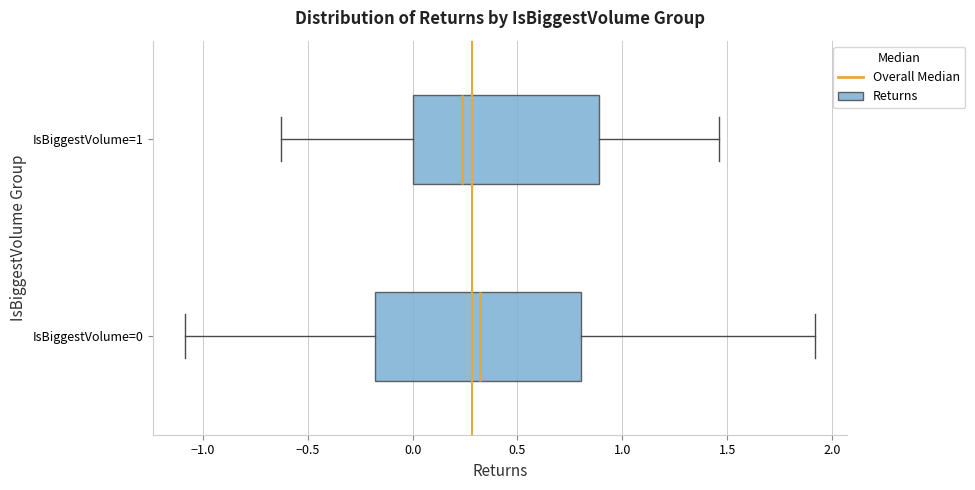

Where is the right edge of the box for IsBiggestVolume=1 on the x-axis? The values are not printed on the chart, so give them approximately, as read against the axis.

0.90